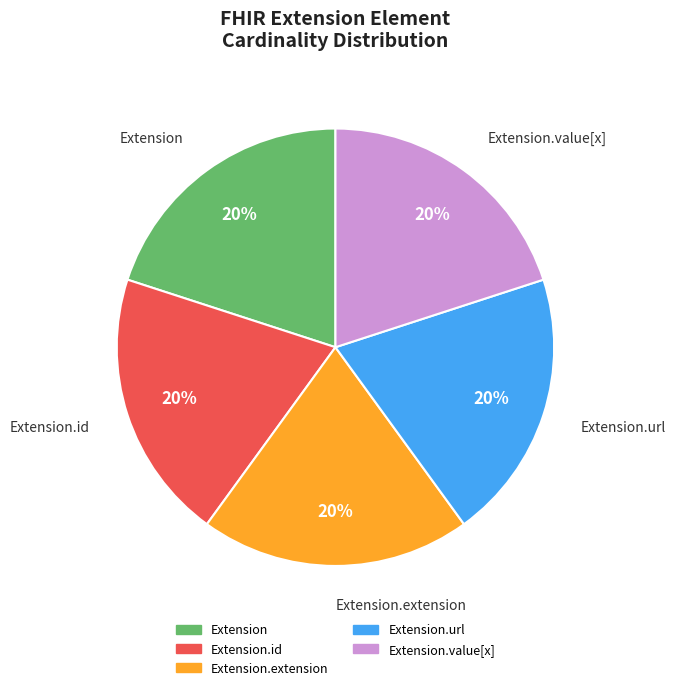

How many slices are in this pie chart?

5